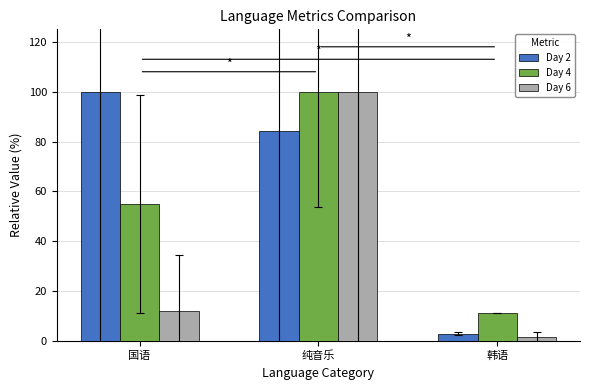

What is the difference between the maximum and minimum values in the Day 6 series?

98.2